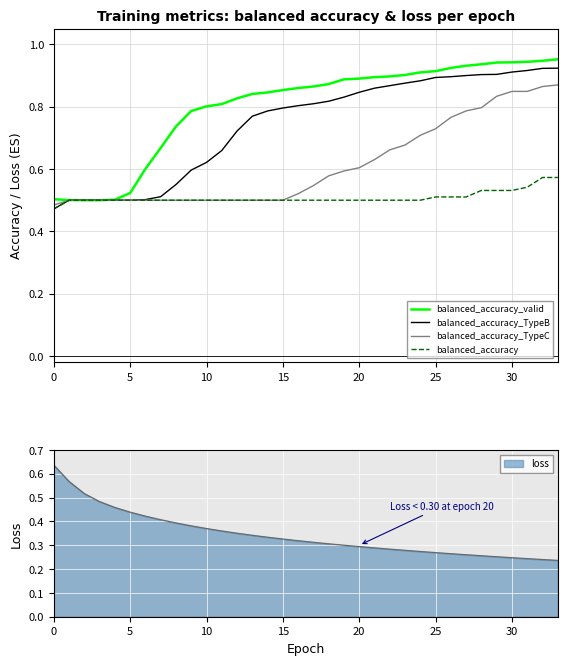

Is this an area chart (filled region under the line)?

No